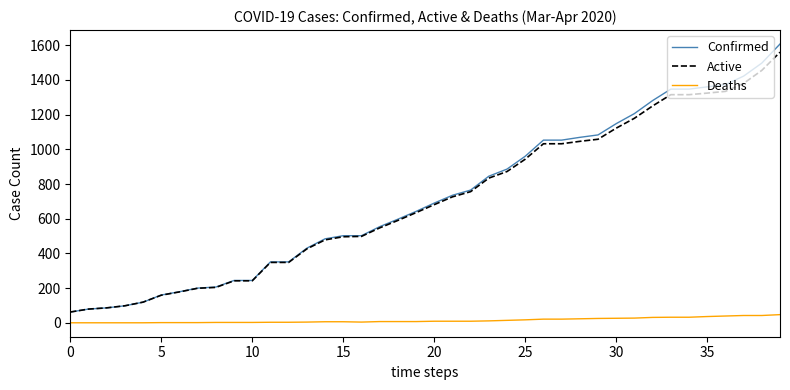

Which series has the largest range (max minus min)?

Confirmed